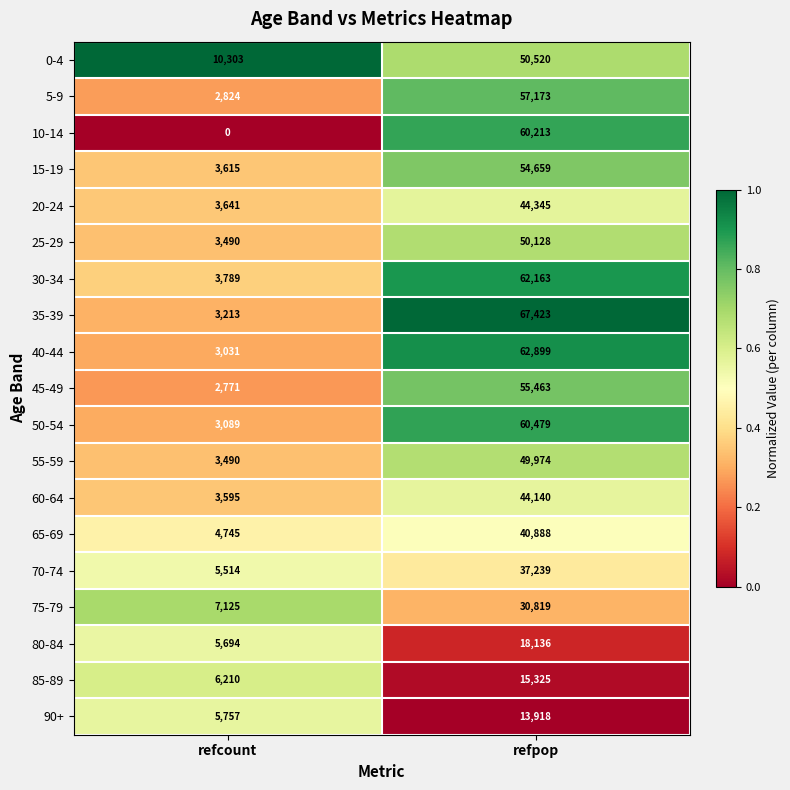

Which series has the largest range (max minus min)?

35-39